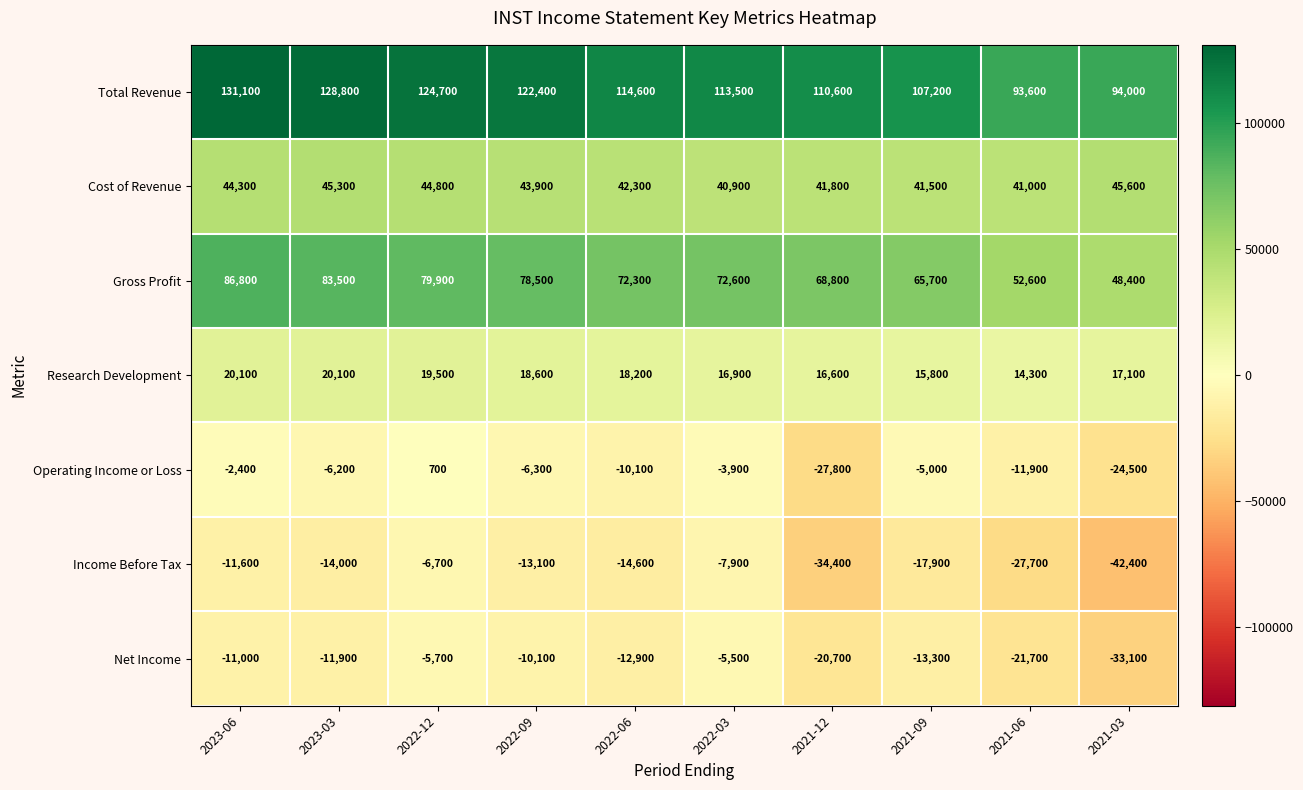

At 2022-12, list the series in order from largest to smallest.

Total Revenue, Gross Profit, Cost of Revenue, Research Development, Operating Income or Loss, Net Income, Income Before Tax